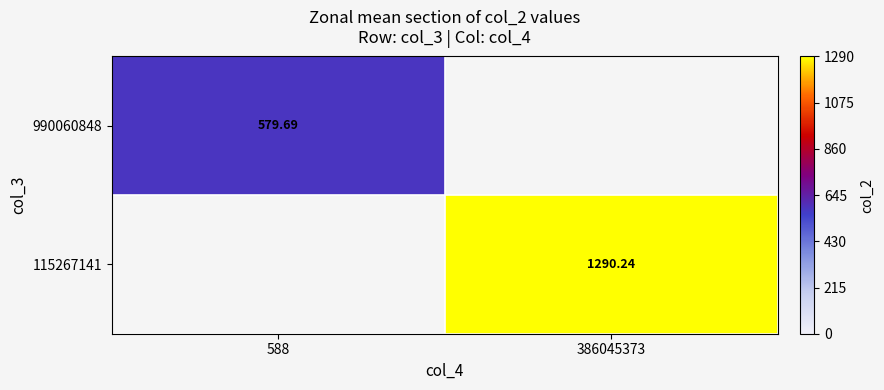

Is the value of 115267141 at 386045373 greater than the value of 990060848 at 588?

Yes